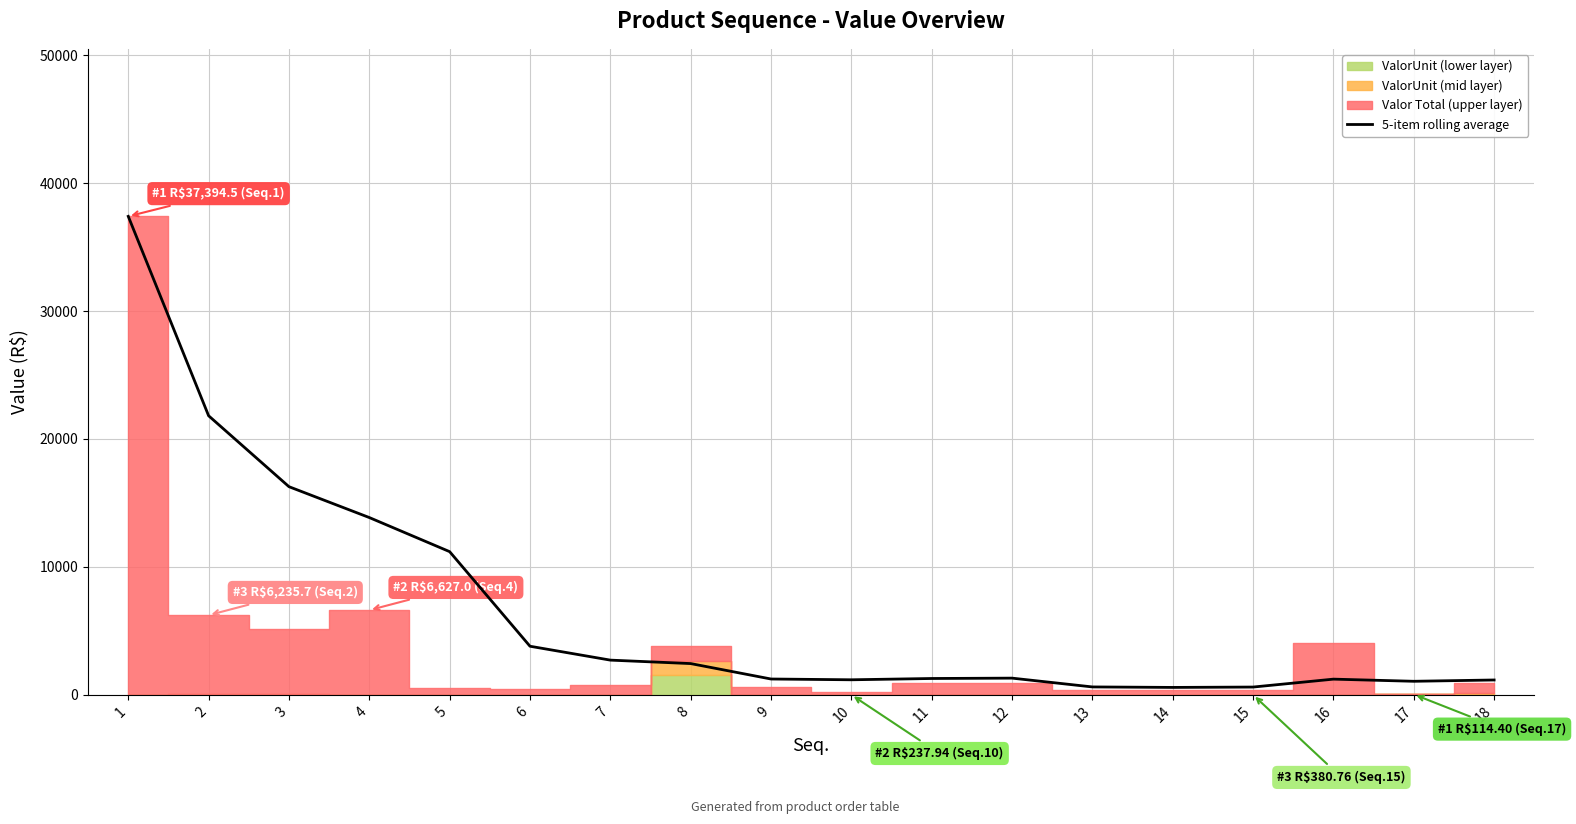

Is it true that the value at 10 is 1187.9?

True